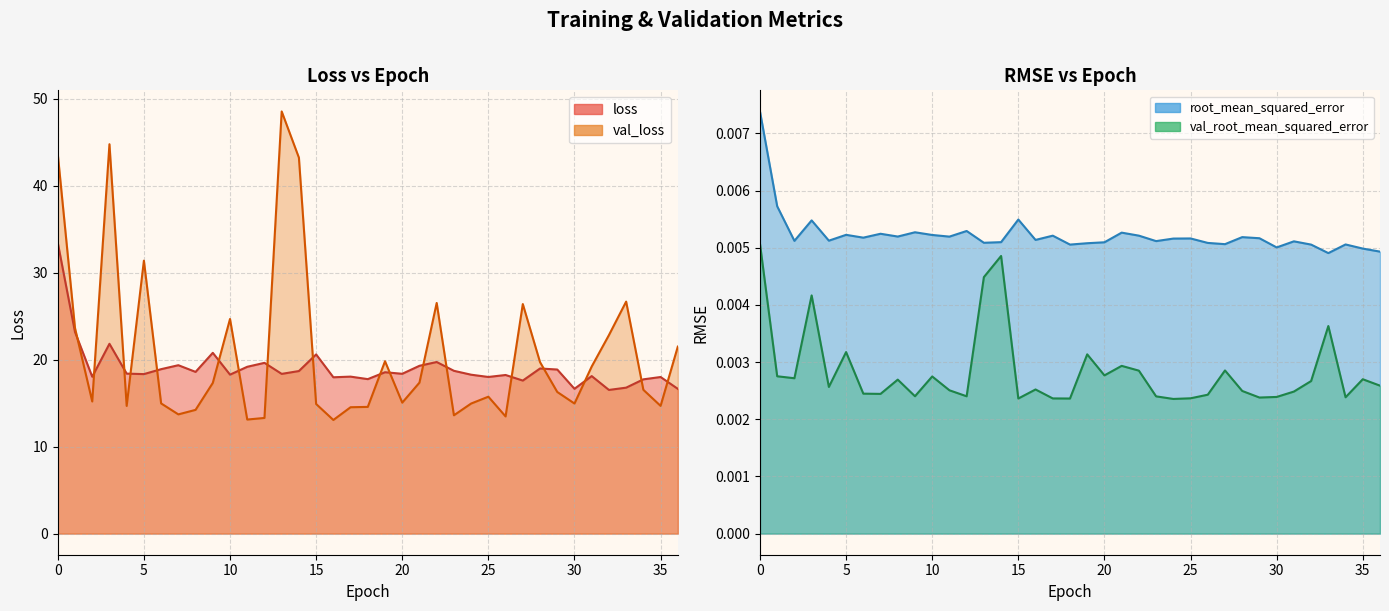

The val_root_mean_squared_error series shows 0.0 at 27. True or false?

False